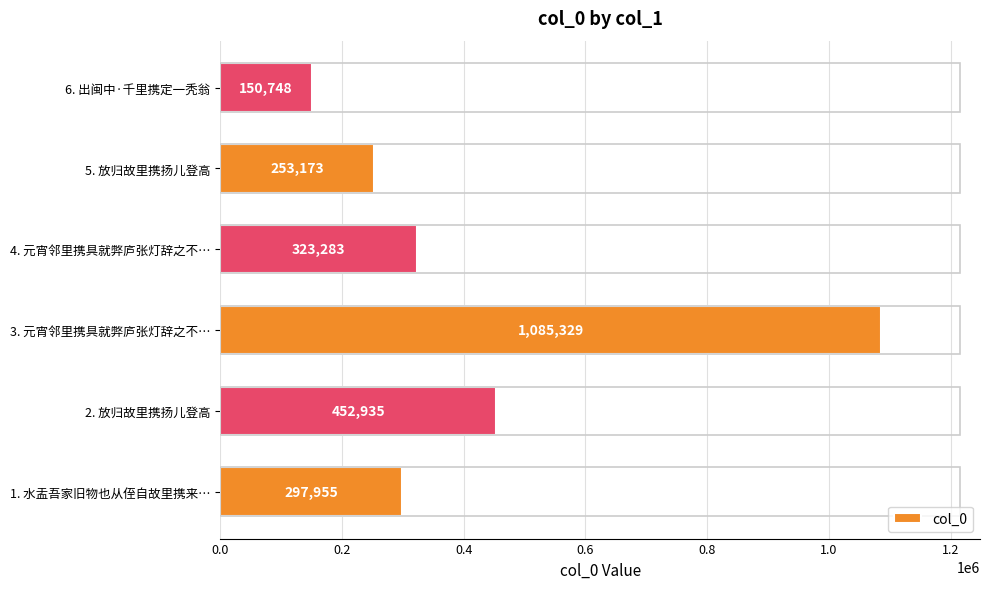

Which category has the highest value across all series?

3. 元宵邻里携具就弊庐张灯辞之不…